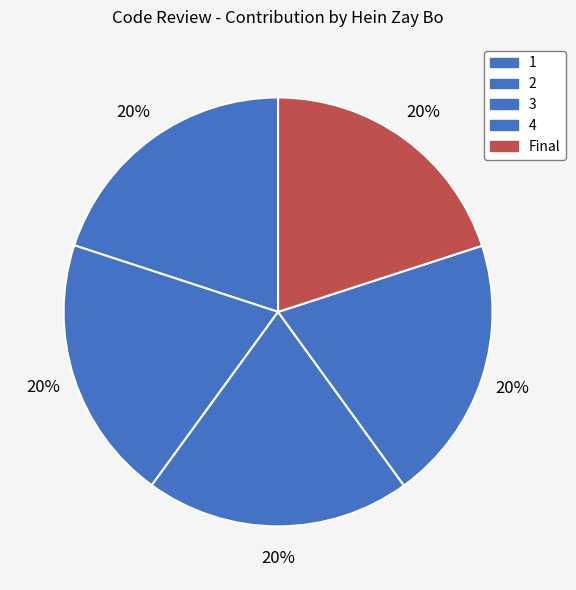

What percentage is NOT represented by 4?

80.0%